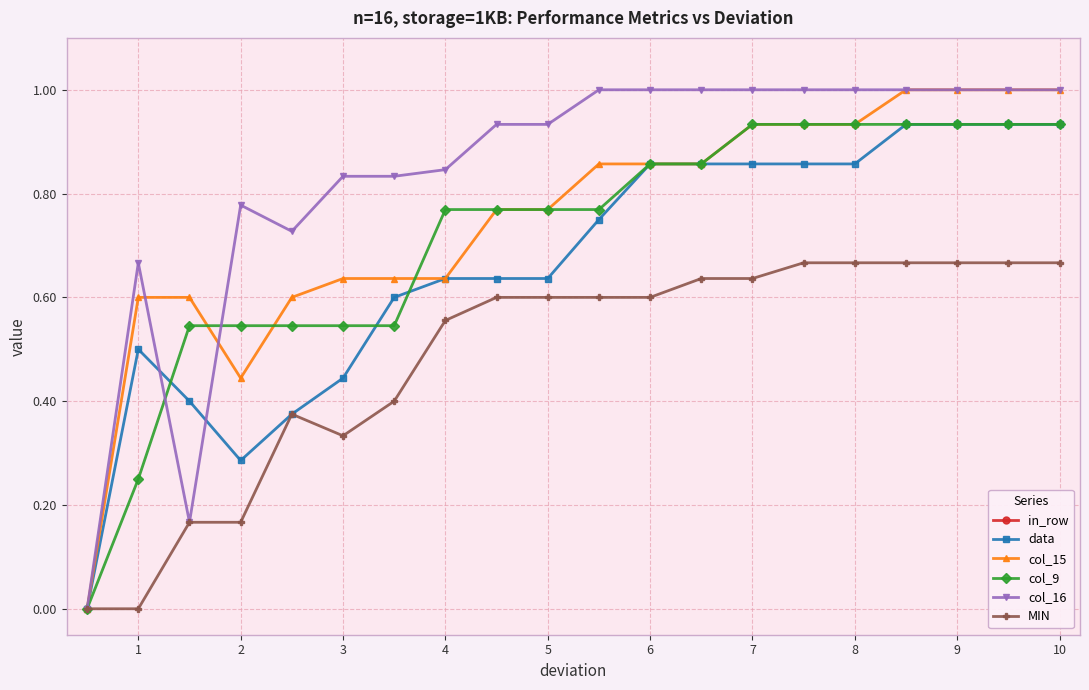

Is it true that col_9 equals 1.0 at 5?

False